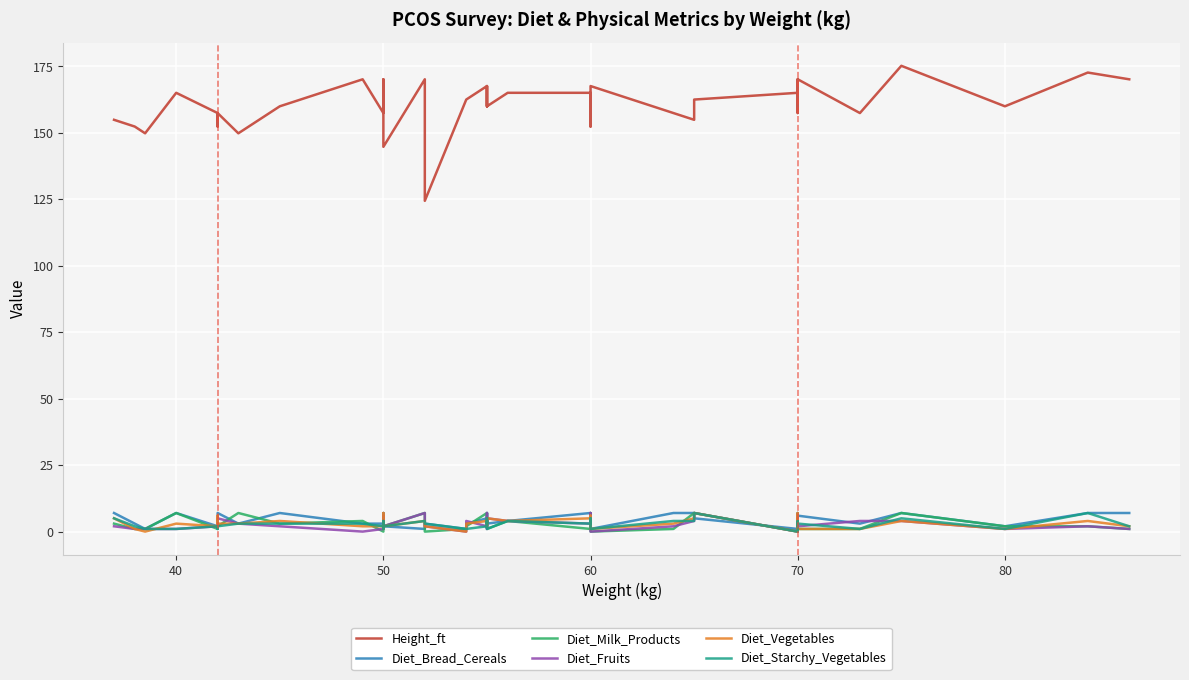

What is the label of the 13th point from the left?

50